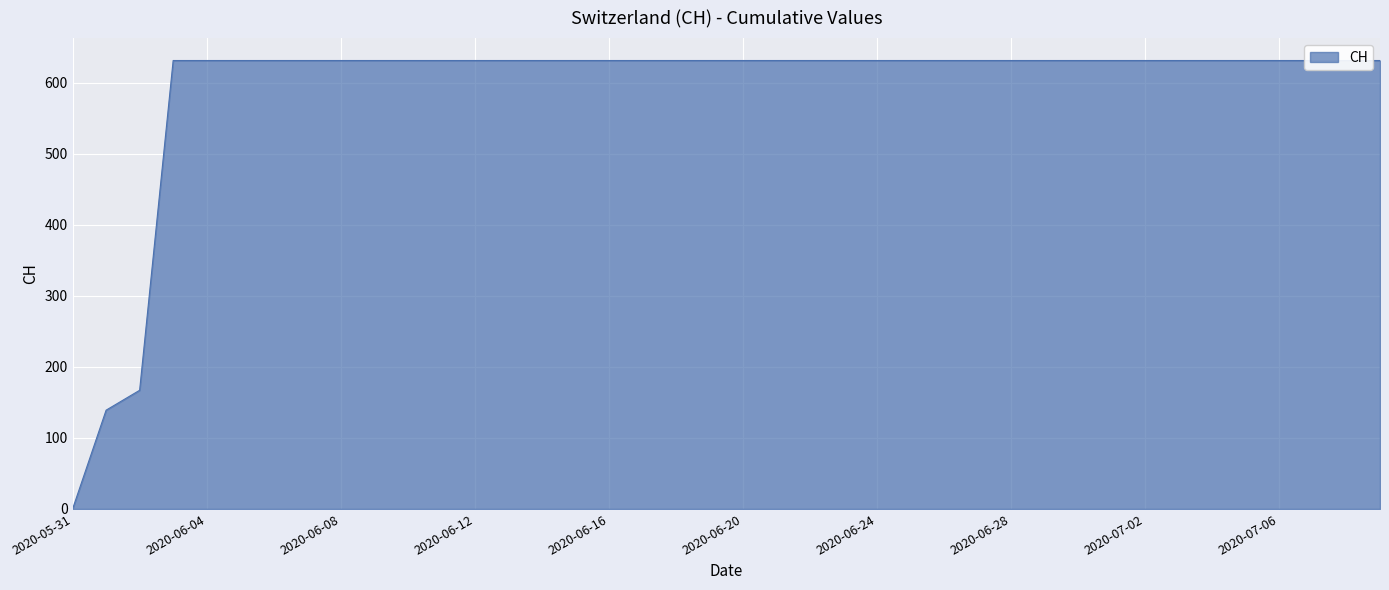

At which label is the value closest to 315?

2020-06-02